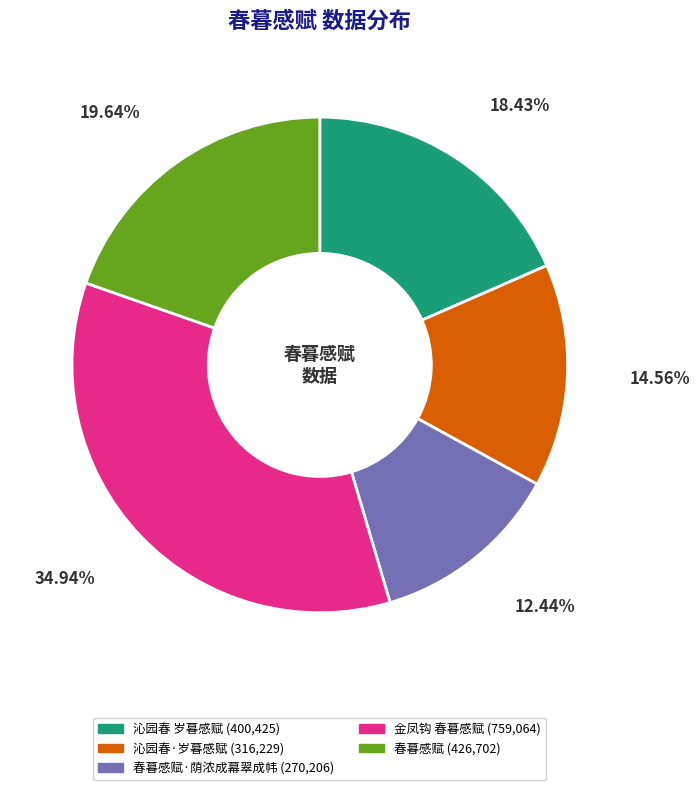

Does any single category account for the majority?

No